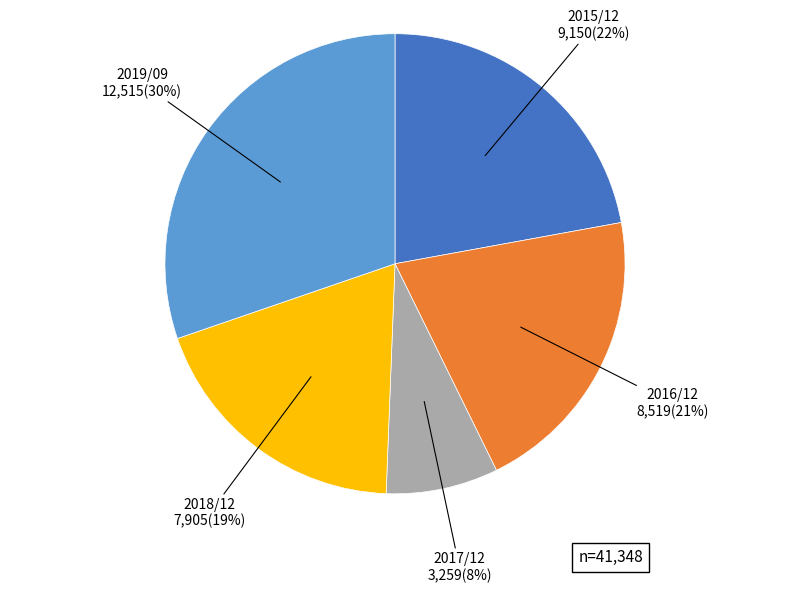

To the nearest percent, what is the difference between the largest and smallest slice percentages?

22%